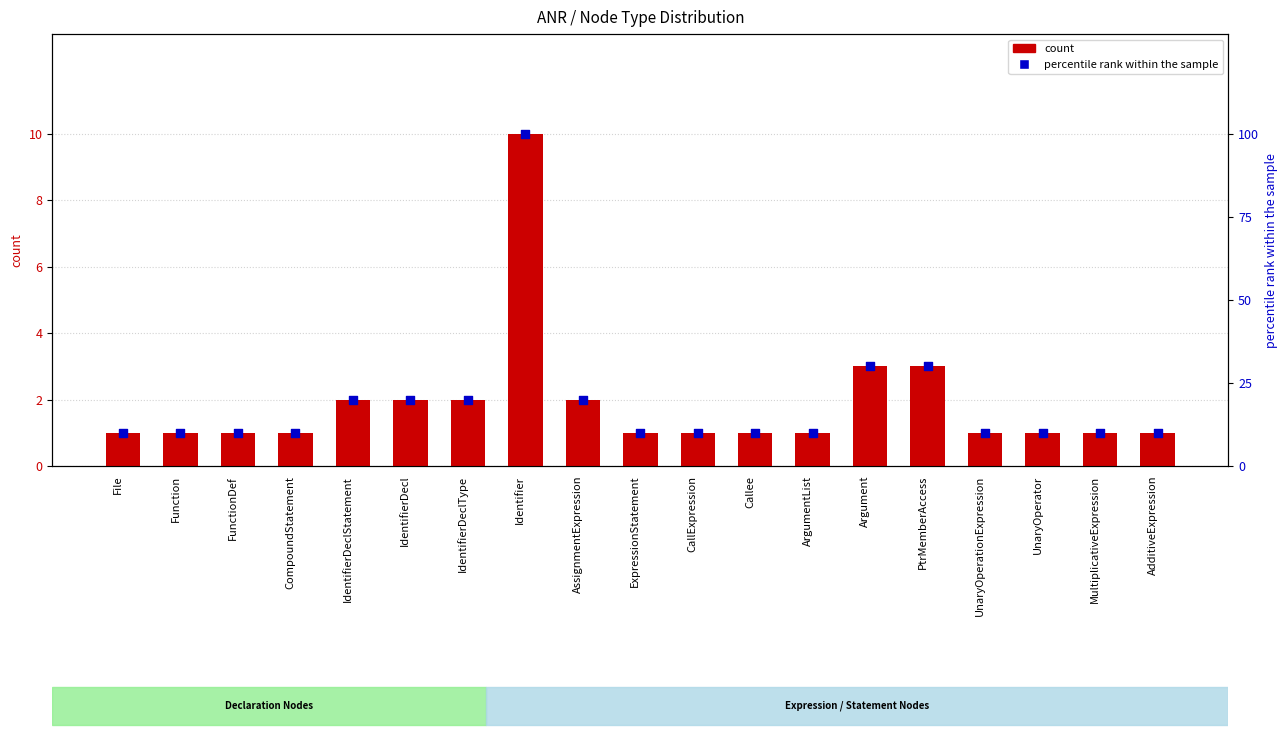

Which series has the widest spread of Y values?

percentile rank within the sample